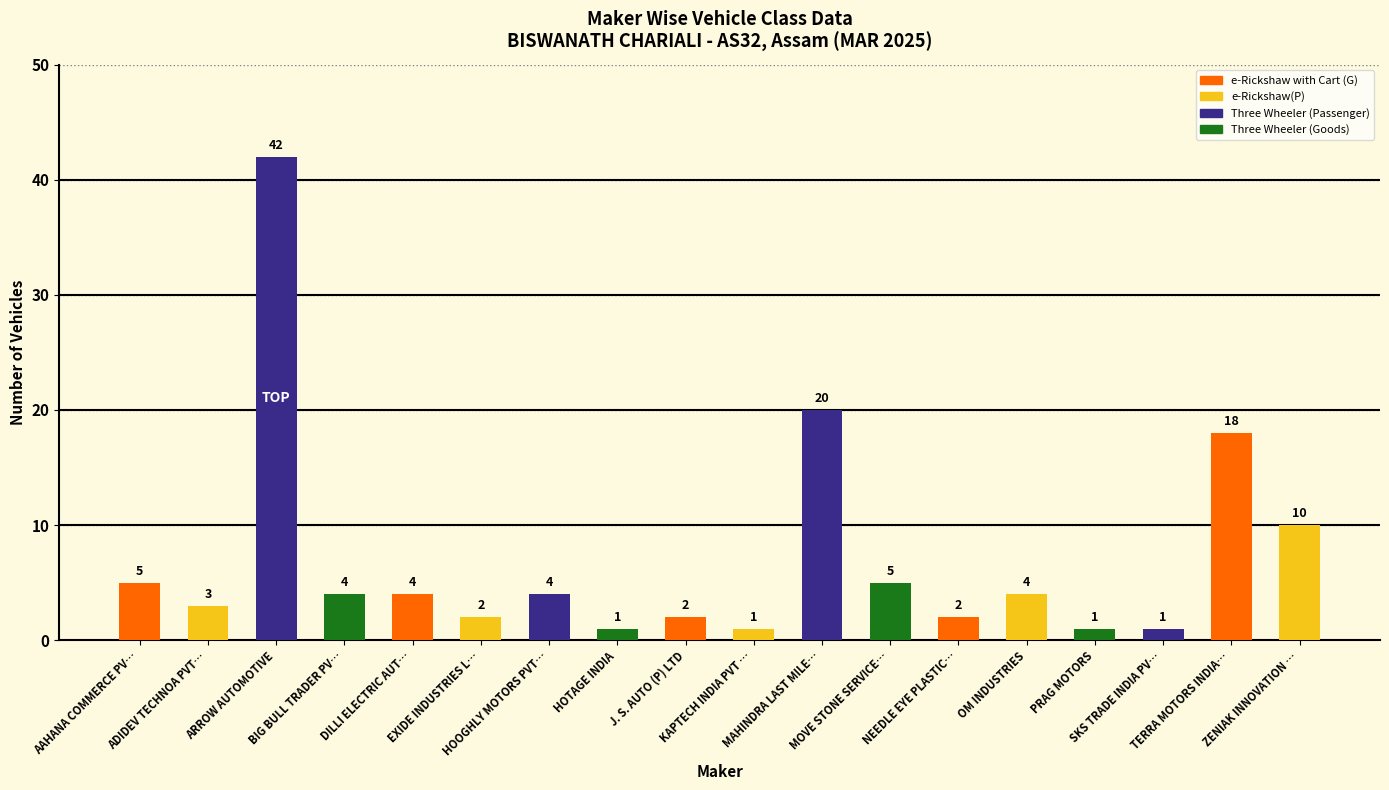

What is the value of the 13th bar from the left?

2